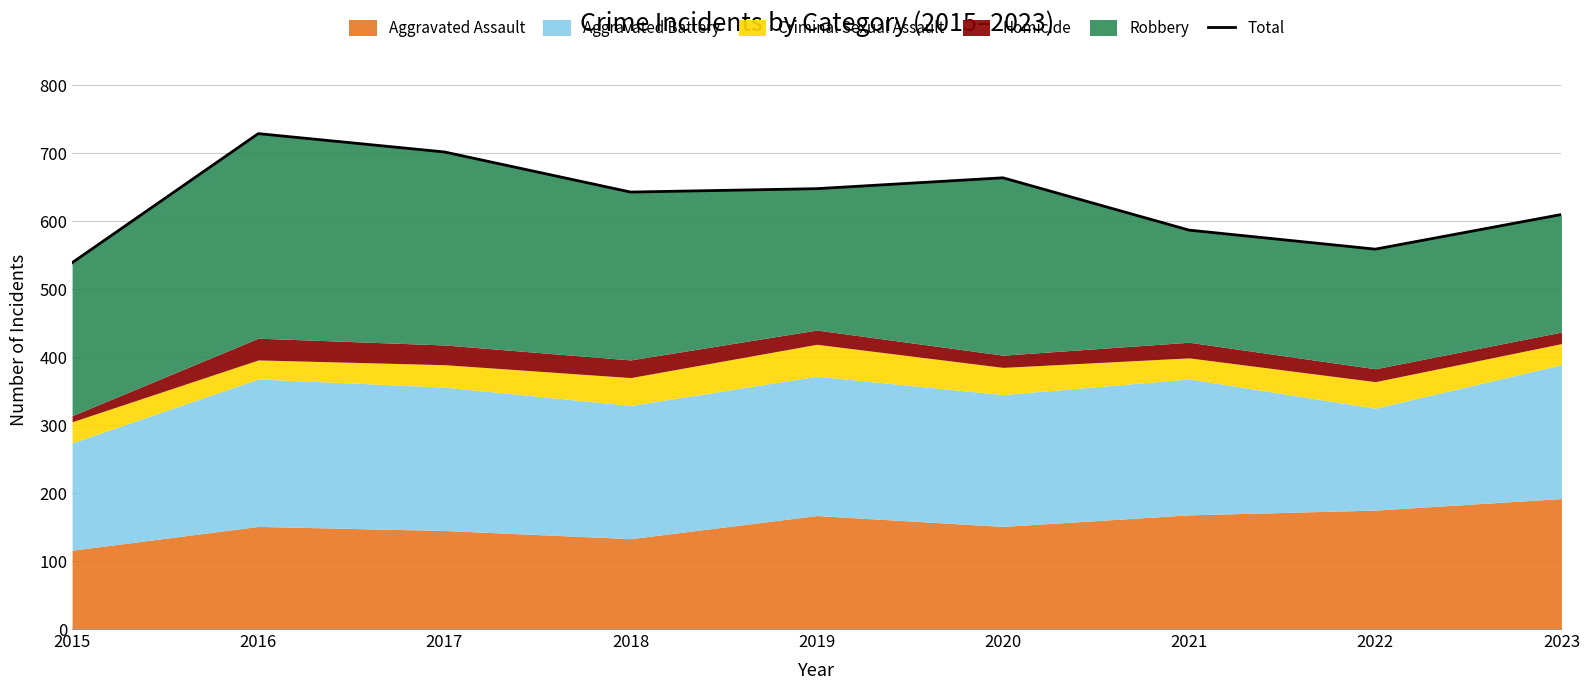

How many values are below 643?

4